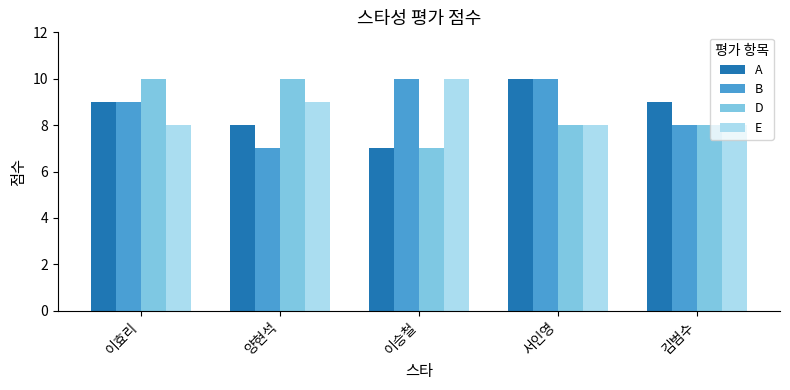

What is the spread (max minus min) of values at 양현석?

3